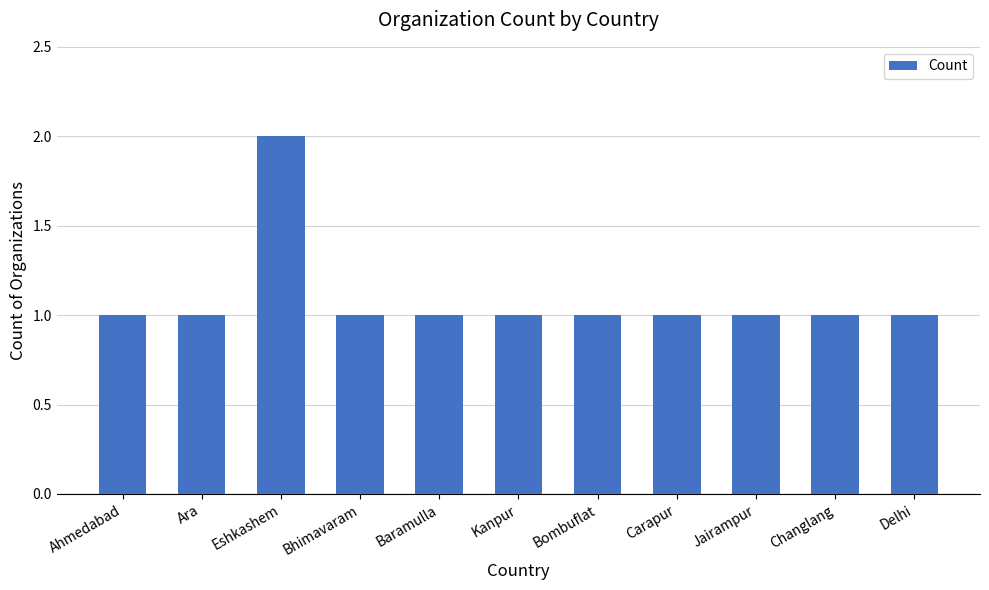

What is the value of the 3rd bar from the left?

2